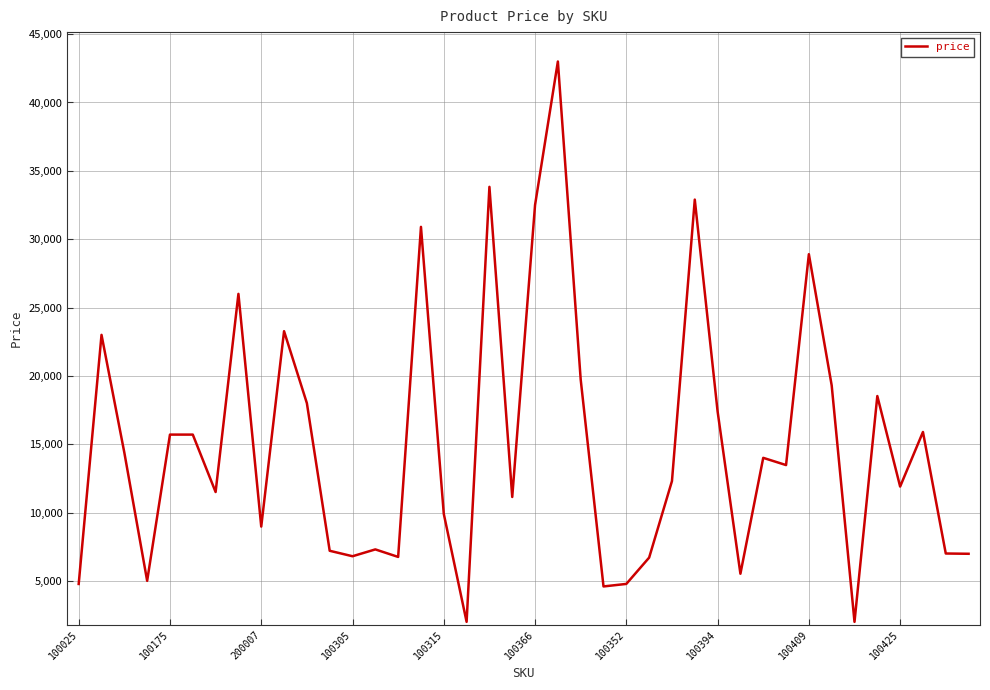

What is the smallest value displayed?

1999